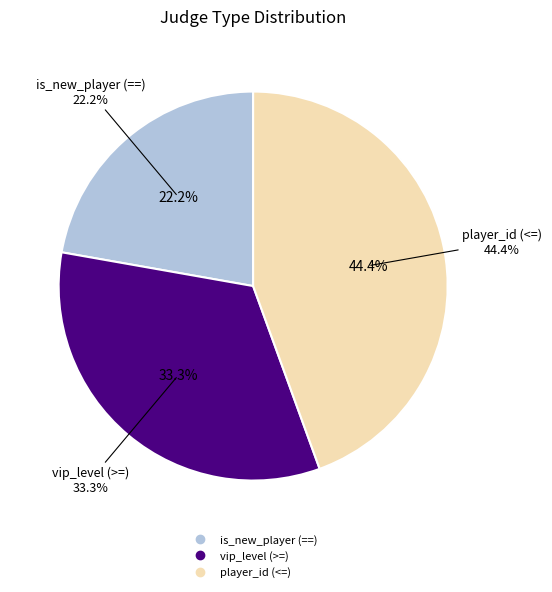

What is the largest slice in the pie chart?

player_id (<=)